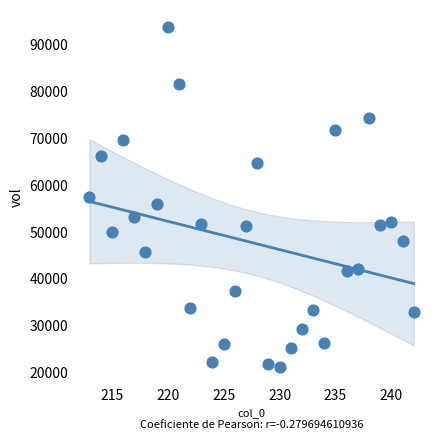

What is the range of X values (max minus min)?

29.0